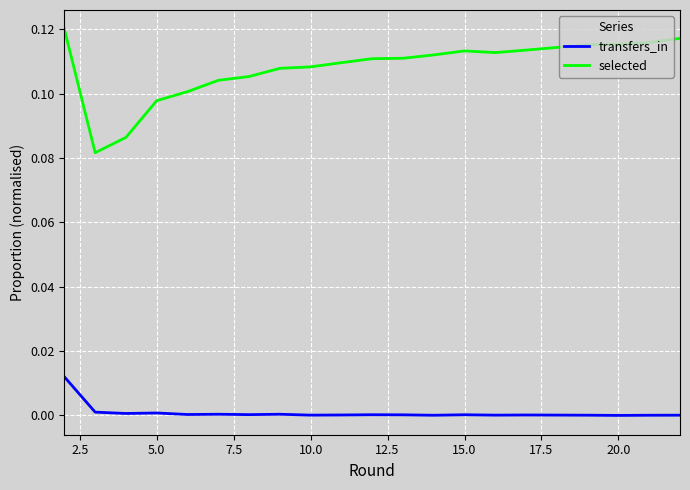

True or false: transfers_in and selected intersect in this chart.

False